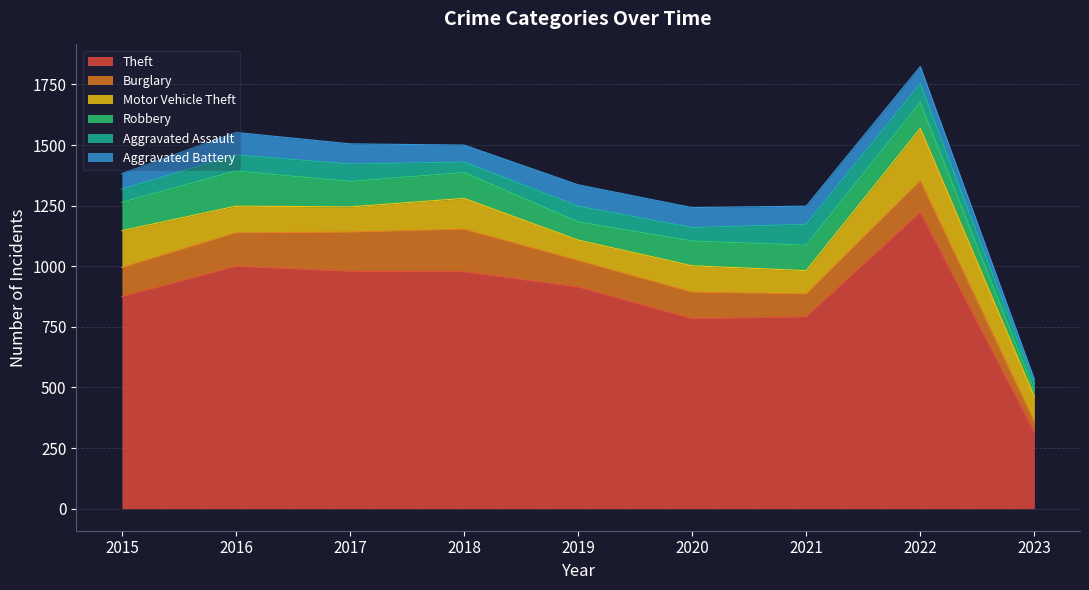

How many values in the Motor Vehicle Theft series are below 109?

4